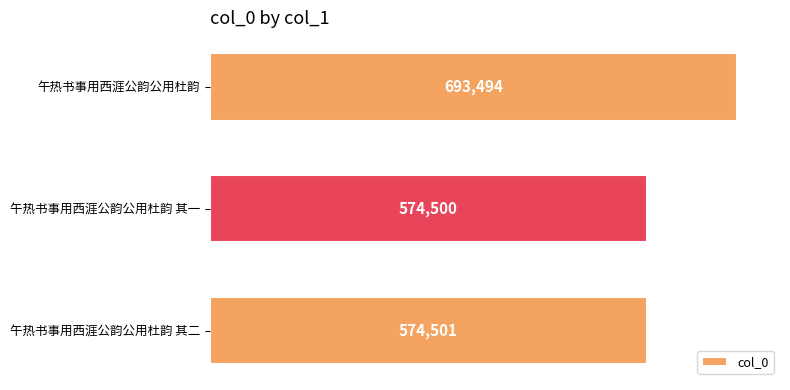

Reading bottom to top, list all the values displayed in this chart.

午热书事用西涯公韵公用杜韵 其二=574501	午热书事用西涯公韵公用杜韵 其一=574500	午热书事用西涯公韵公用杜韵=693494